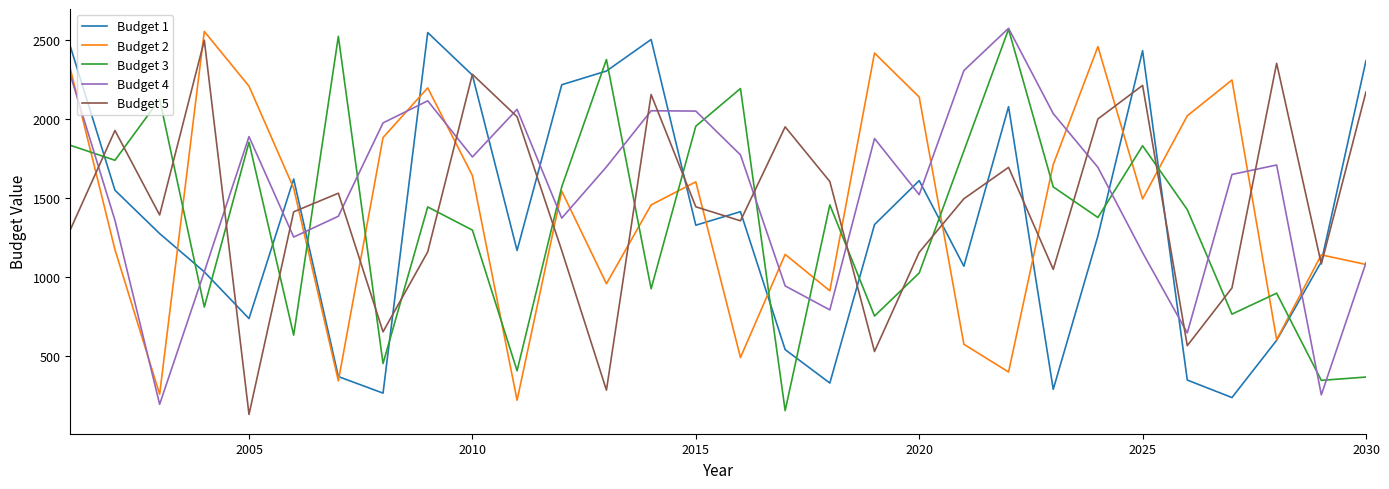

What is the minimum value shown in the chart?

128